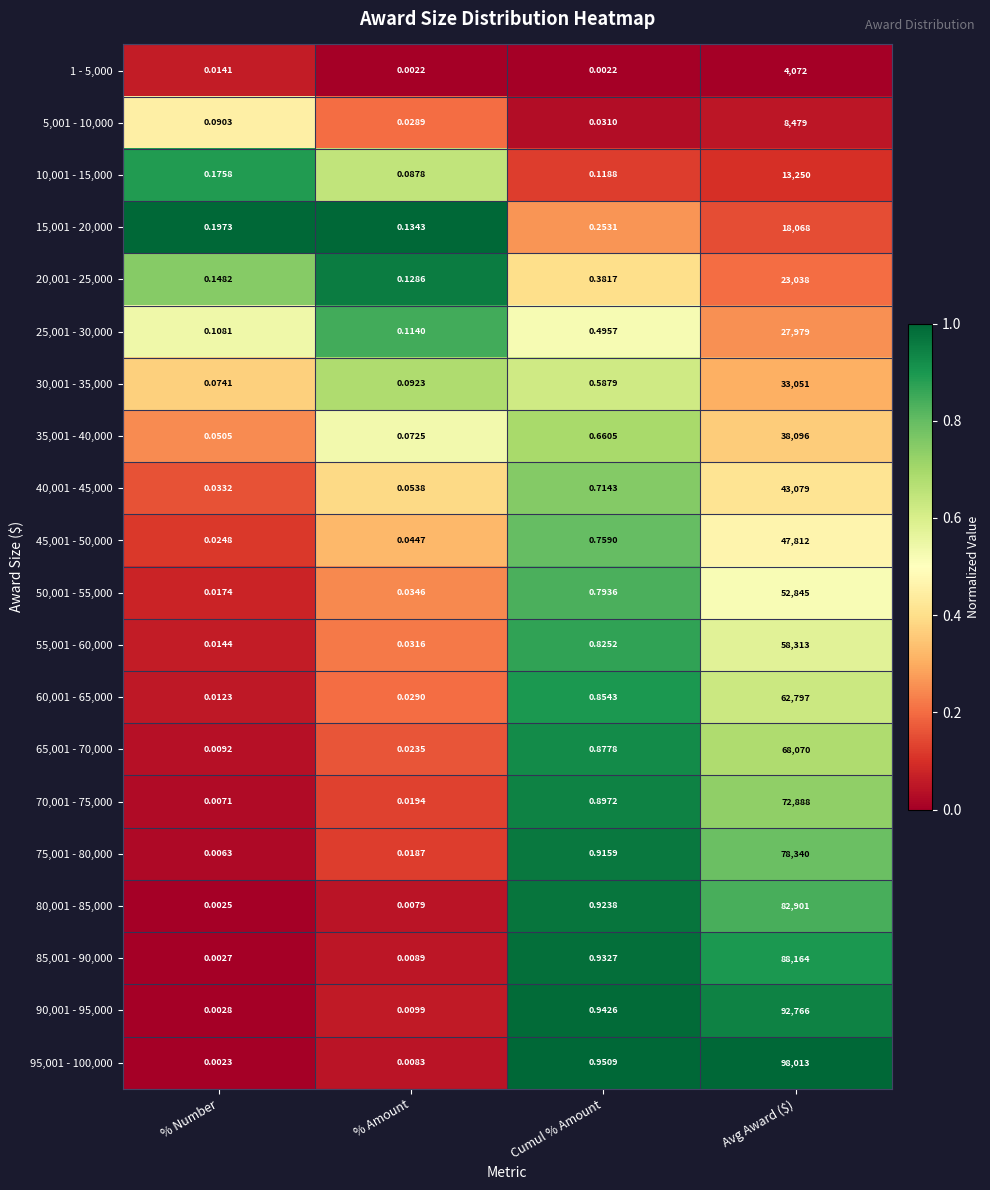

Where is 40,001 - 45,000 nearest to the value 21539?

Cumul % Amount